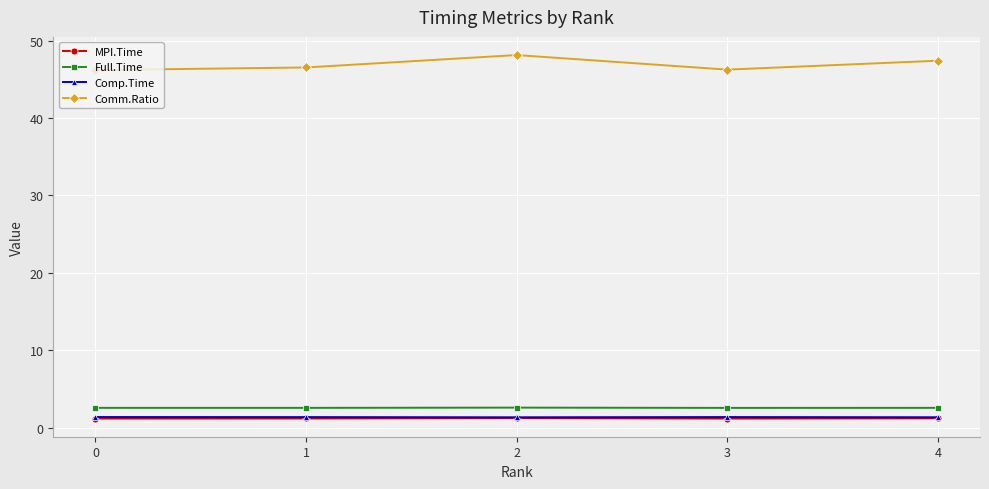

How many interior local peaks does the Comm.Ratio series have?

1